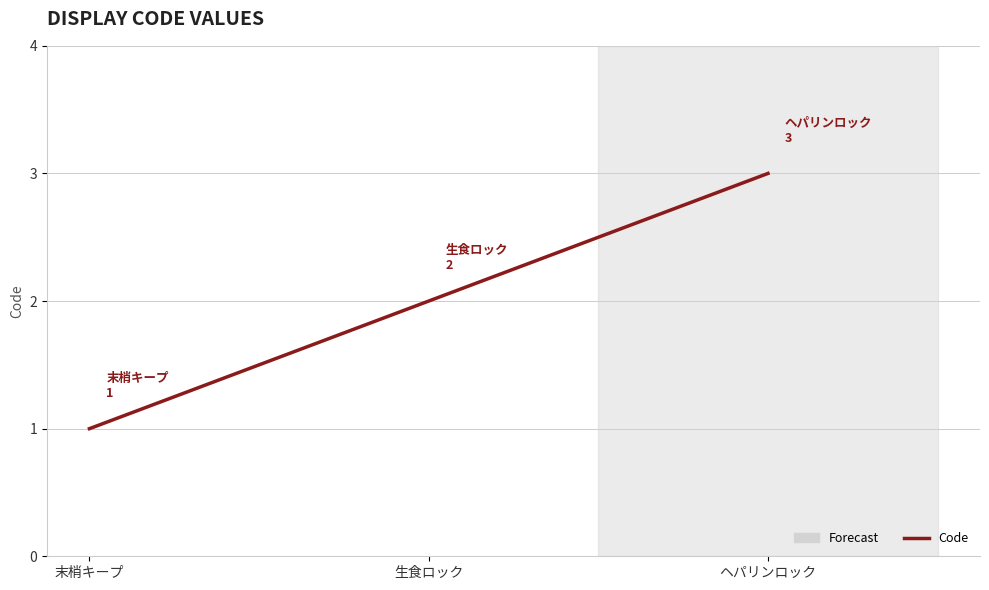

Rank the categories by value from highest to lowest.

ヘパリンロック, 生食ロック, 末梢キープ